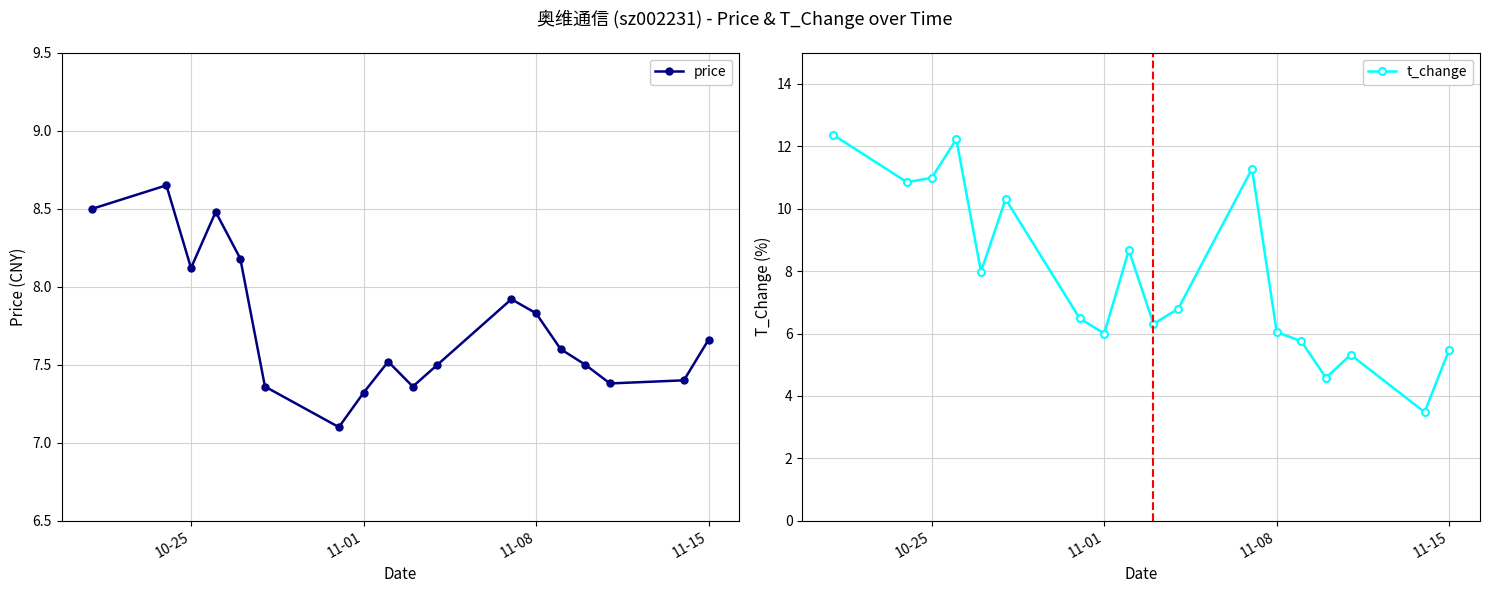

True or false: price has a value of 8.1 at 10-25.

True